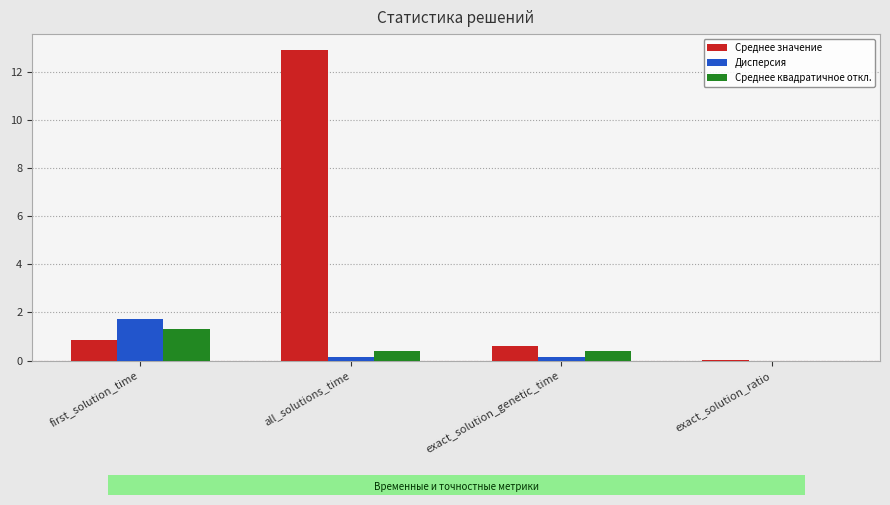

Which series changed the most between all_solutions_time and exact_solution_genetic_time?

Среднее значение